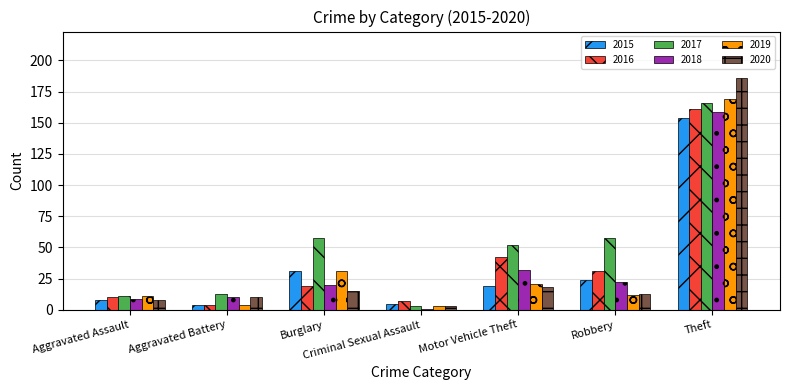

What is the label of the 3rd bar from the right?

Motor Vehicle Theft